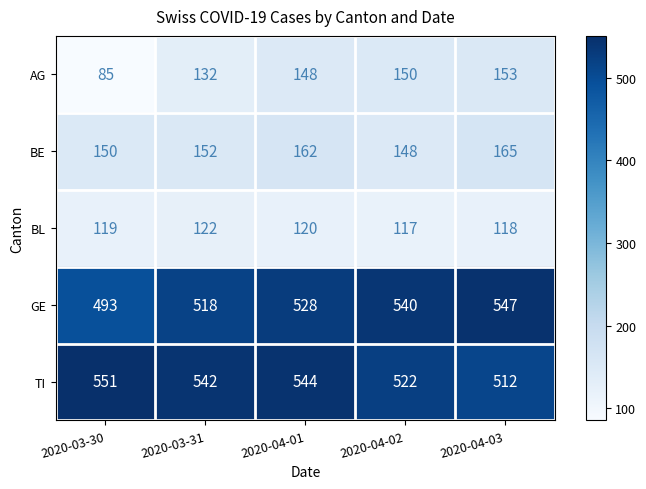

What is the difference between the highest and lowest values at 2020-03-30?

466